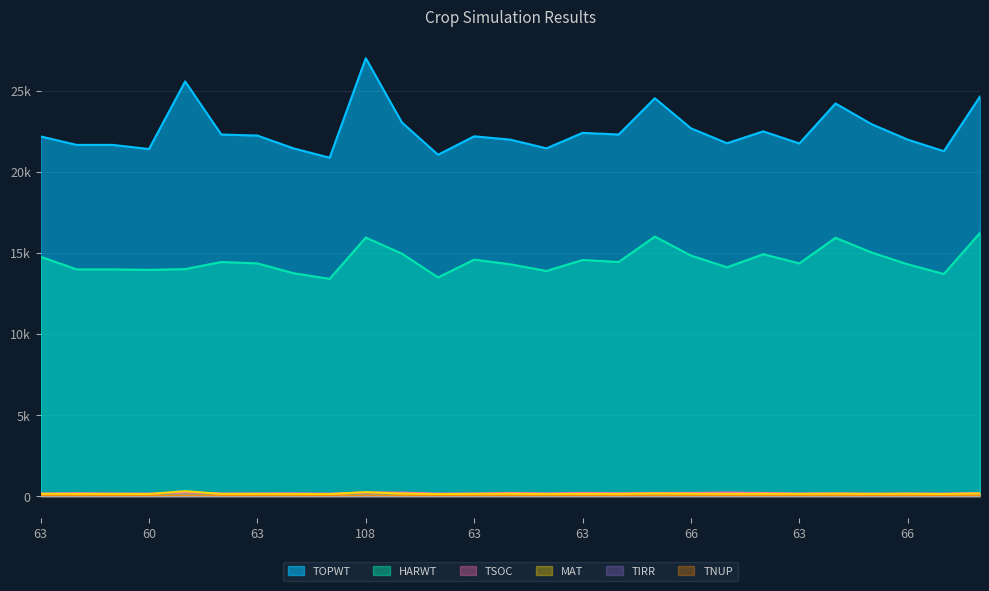

Which series has the largest range (max minus min)?

TOPWT